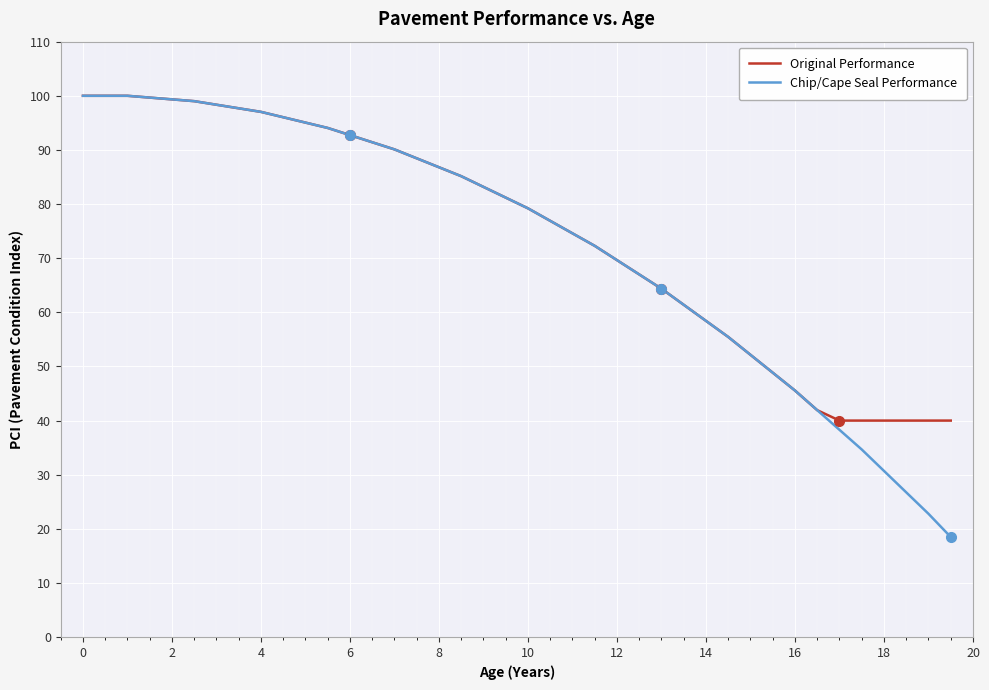

What is the maximum value for Original Performance?

100.0